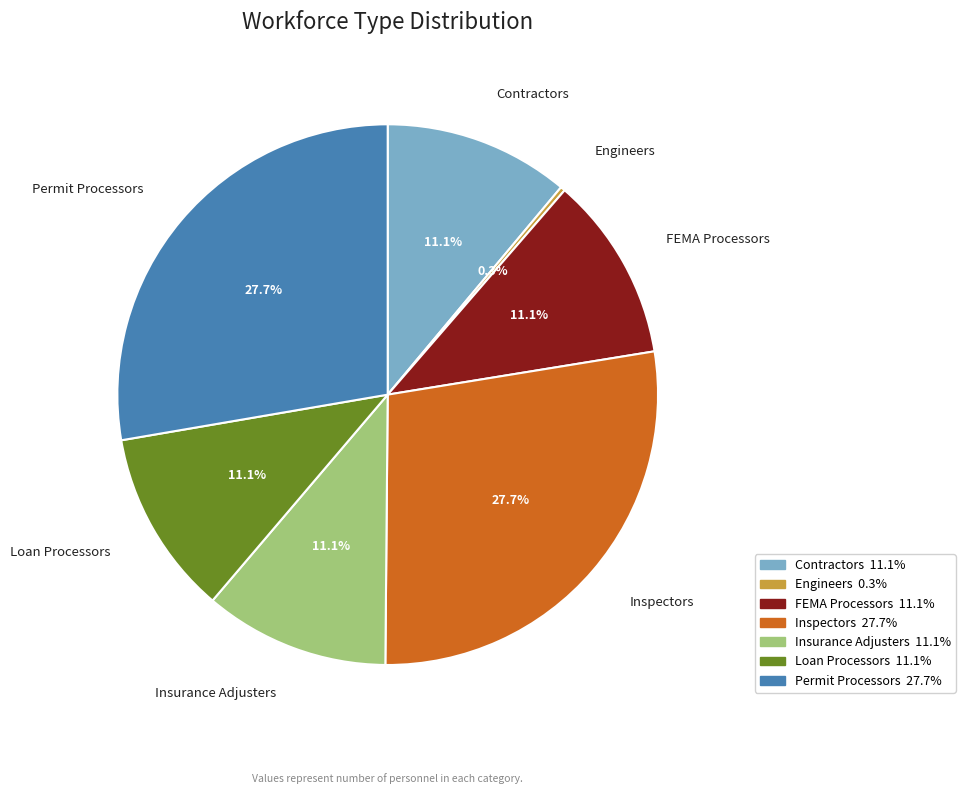

Approximately how many times larger is the value at Contractors compared to FEMA Processors?

1.0